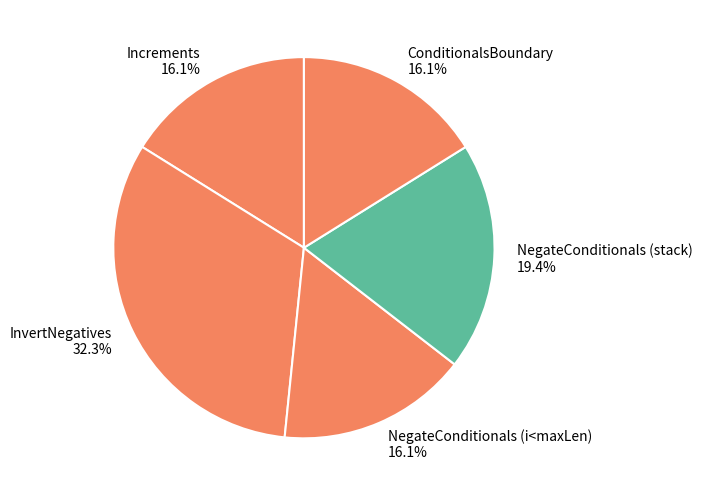

Which slice is the largest?

InvertNegatives